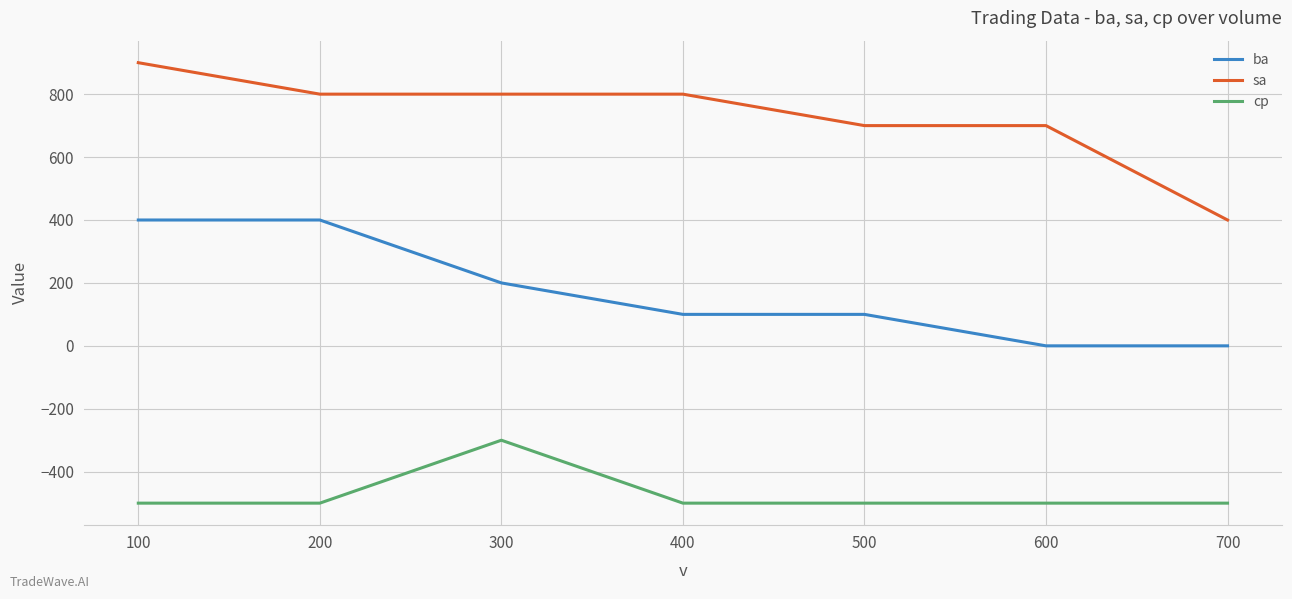

Does the chart display data point markers on the line(s)?

No